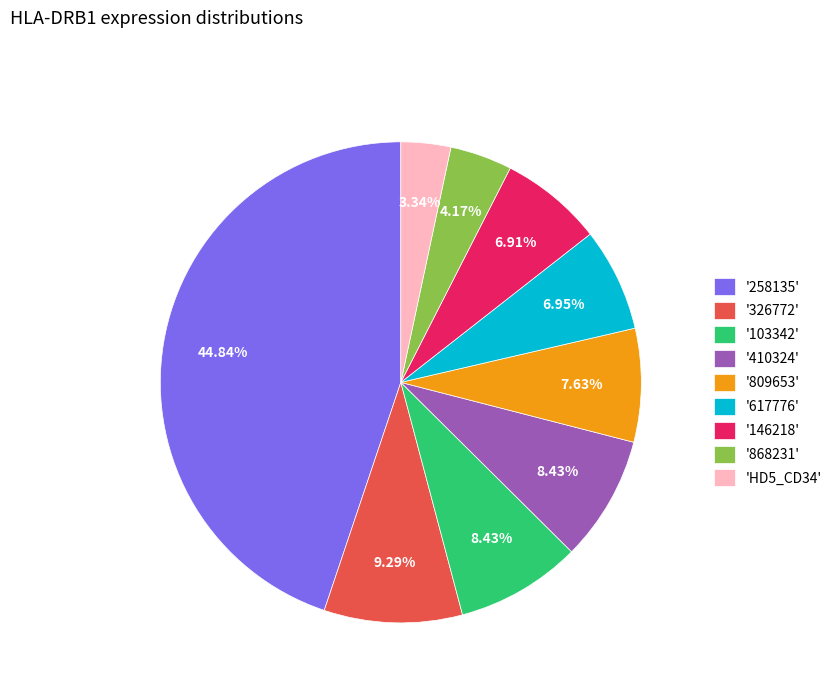

Which has a higher value, '146218' or '410324'?

'410324'